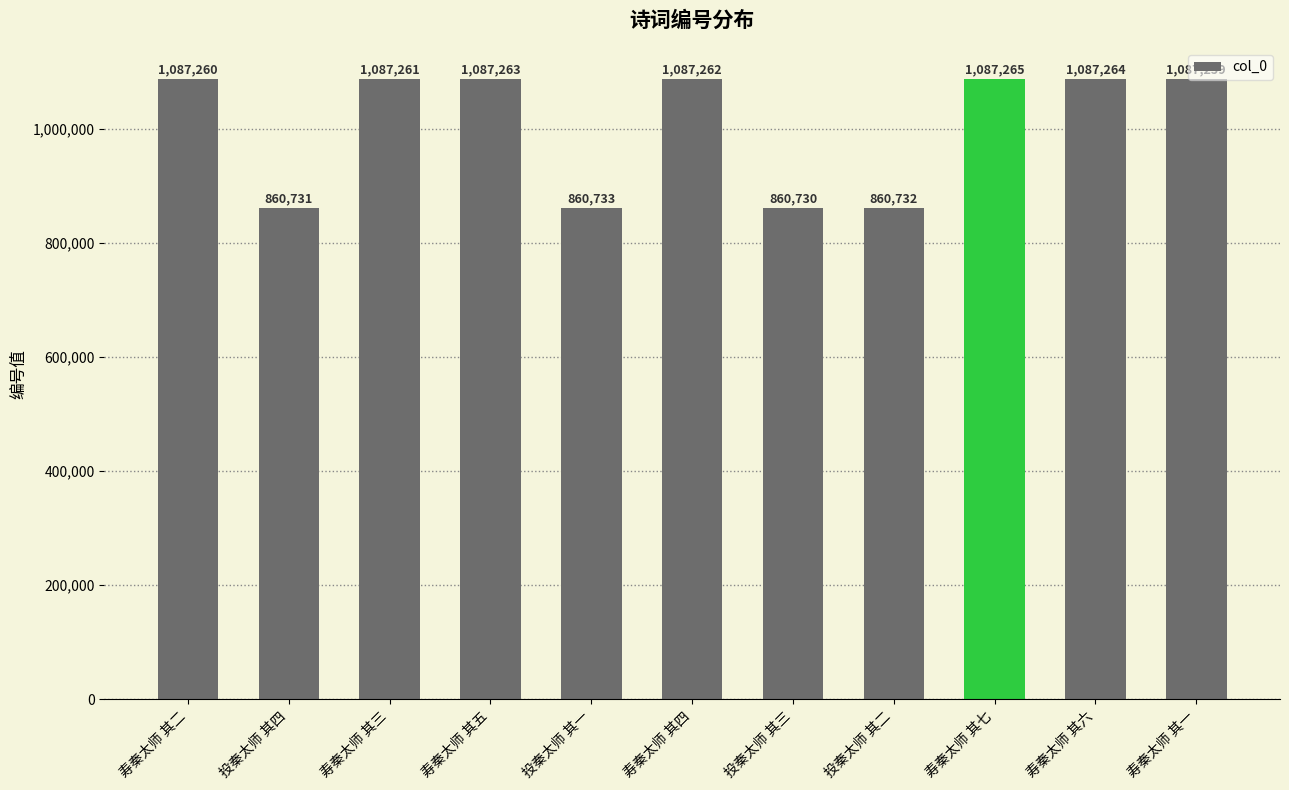

What is the difference between the values at 寿秦太师 其四 and 寿秦太师 其六?

2